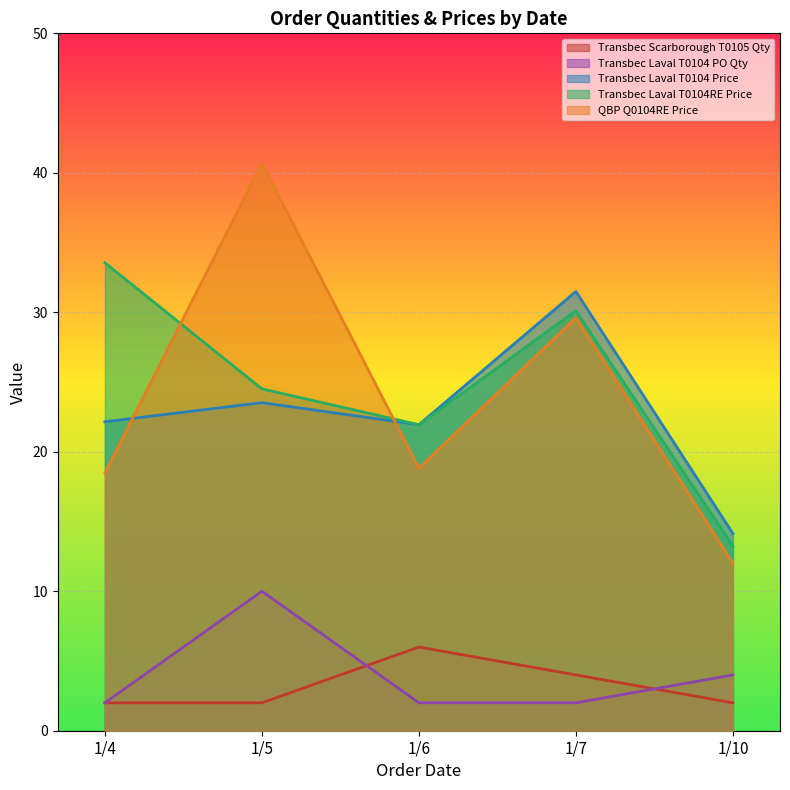

Which series has the largest total across all categories?

Transbec Laval T0104RE Price